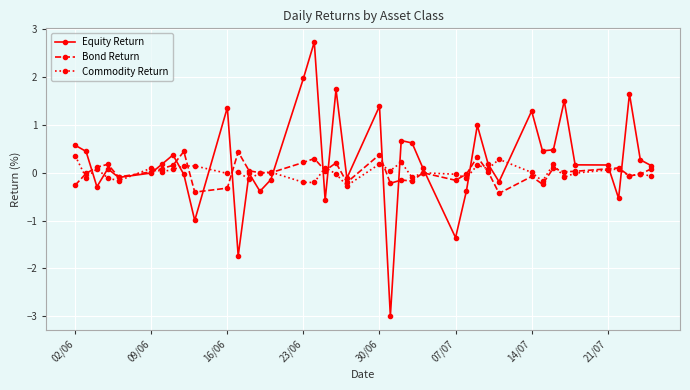

What is the value of the Bond Return point at the 1st from the left?

-0.3